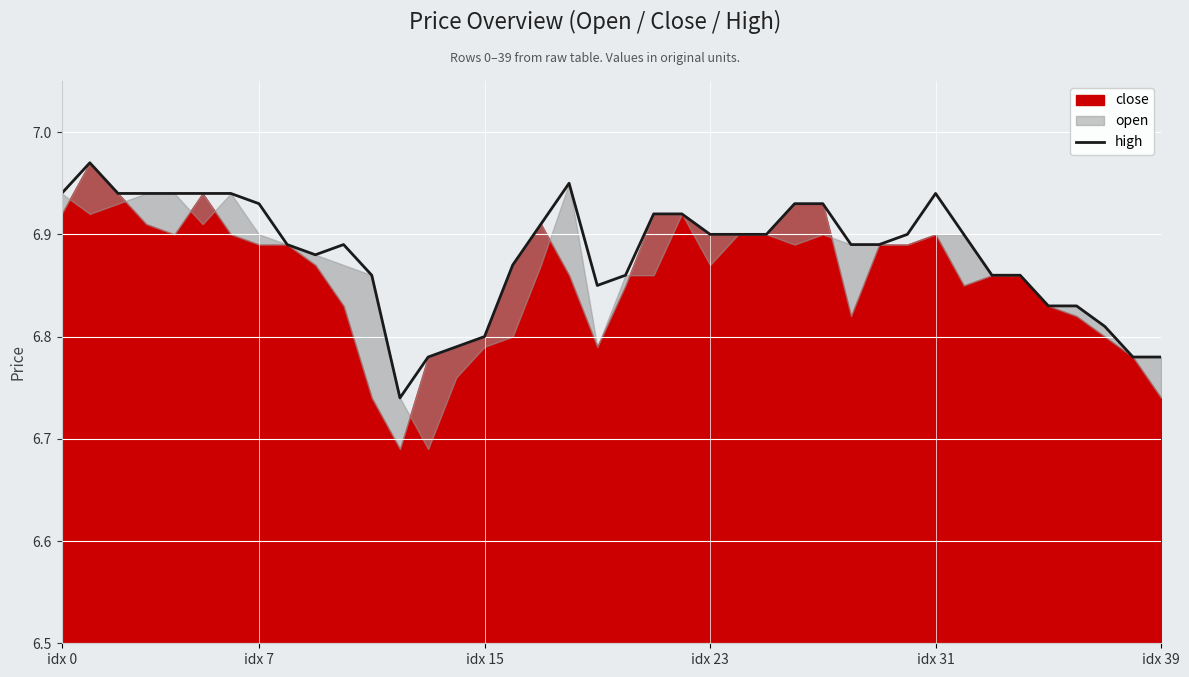

Between 35 and 10, which is larger?

10